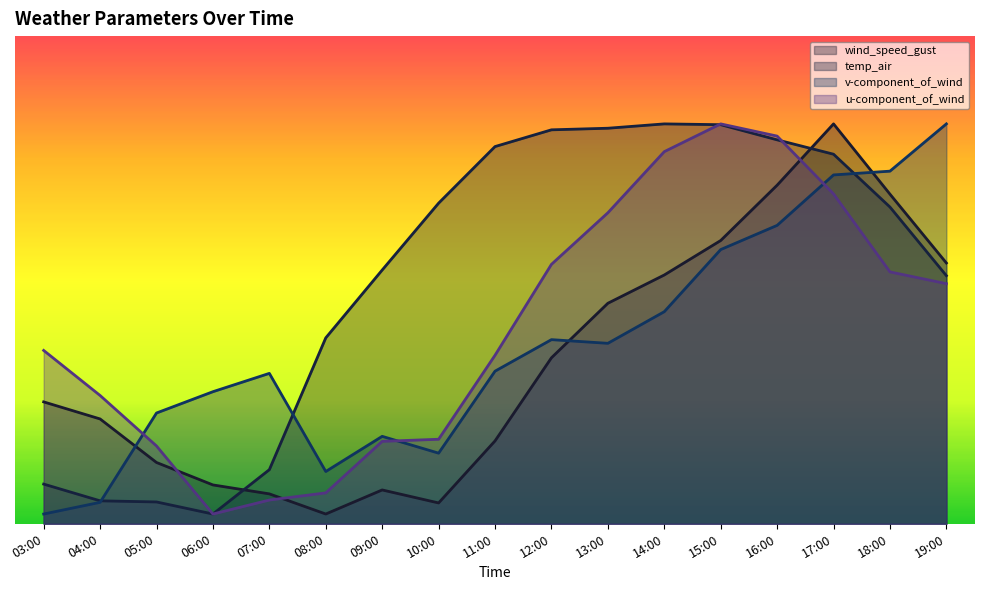

What is the label of the 6th point from the left?

08:00